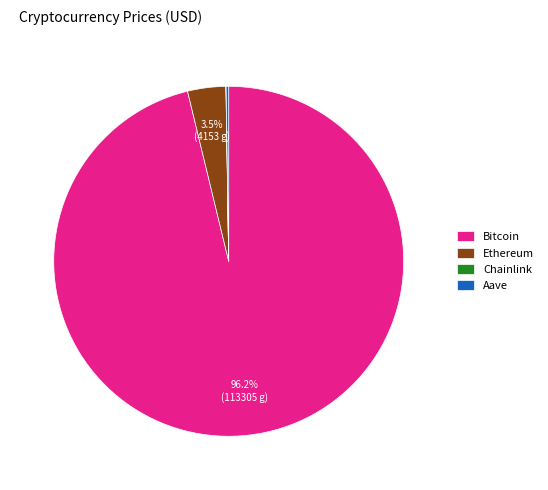

Between Bitcoin and Ethereum, which is larger?

Bitcoin